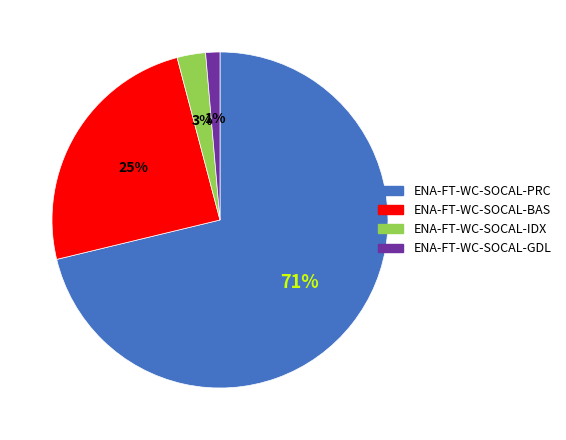

Which category has the biggest portion of the pie?

ENA-FT-WC-SOCAL-PRC